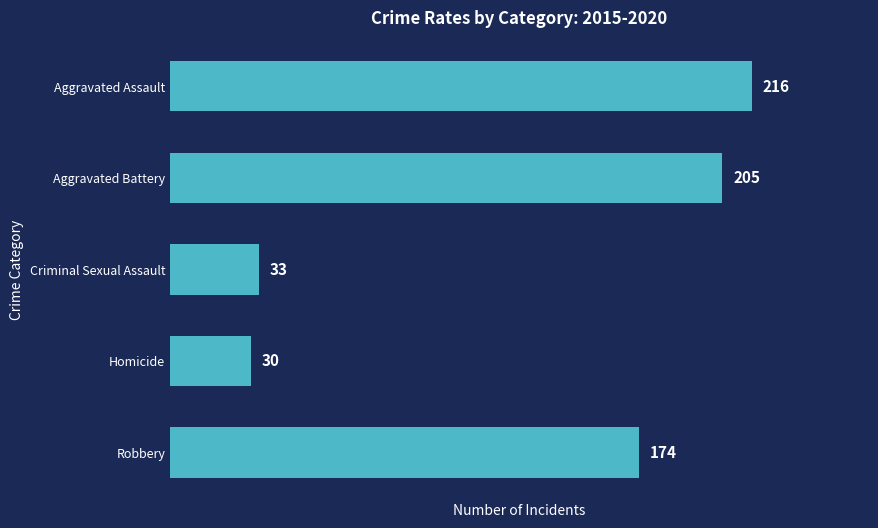

What is the label of the 4th bar from the top?

Homicide